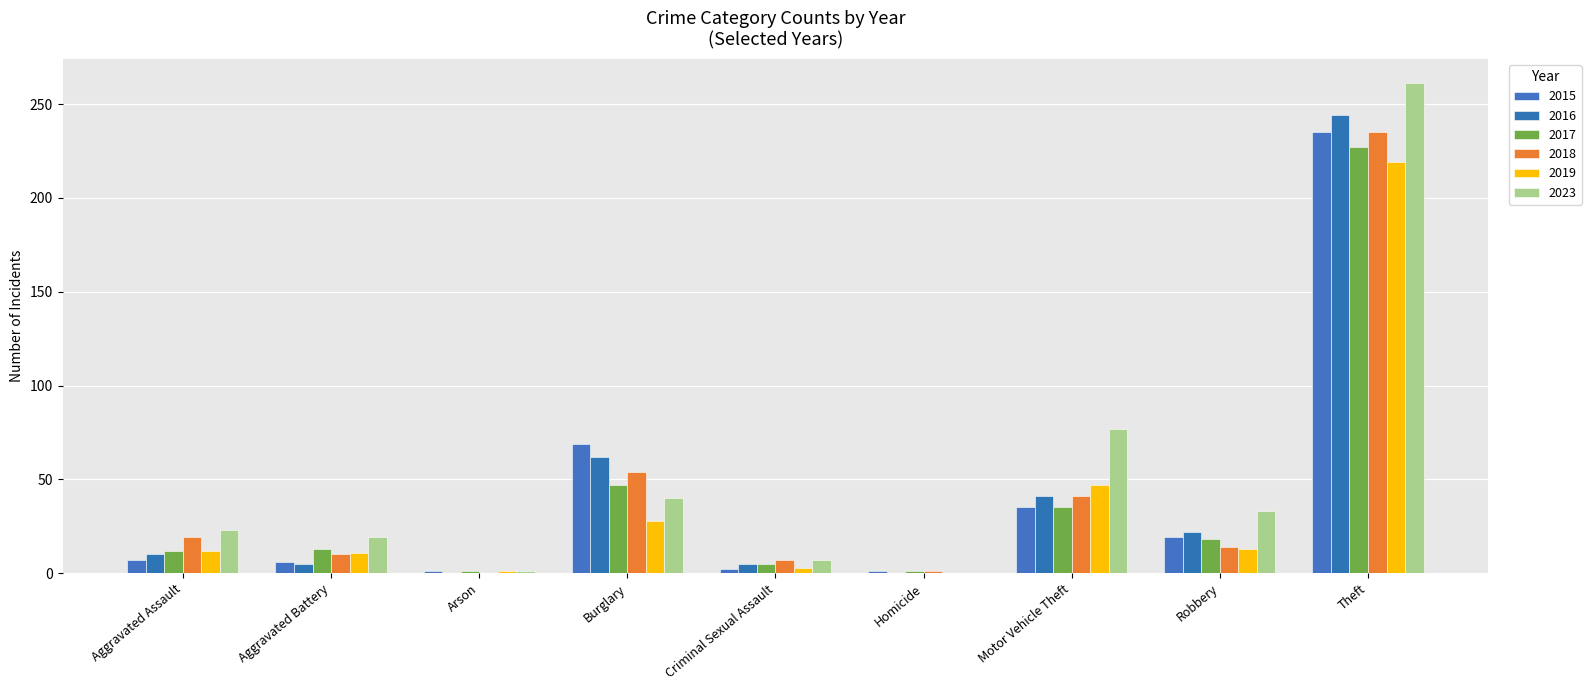

Are the bars grouped side by side (vs. stacked)?

Yes